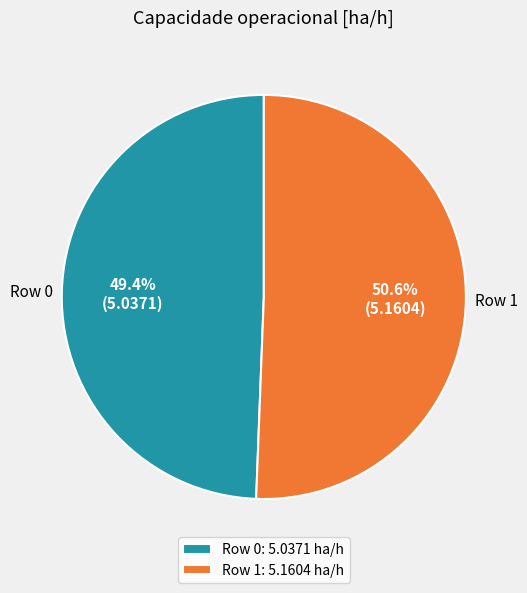

Does Row 0 account for over 50% of the chart?

No